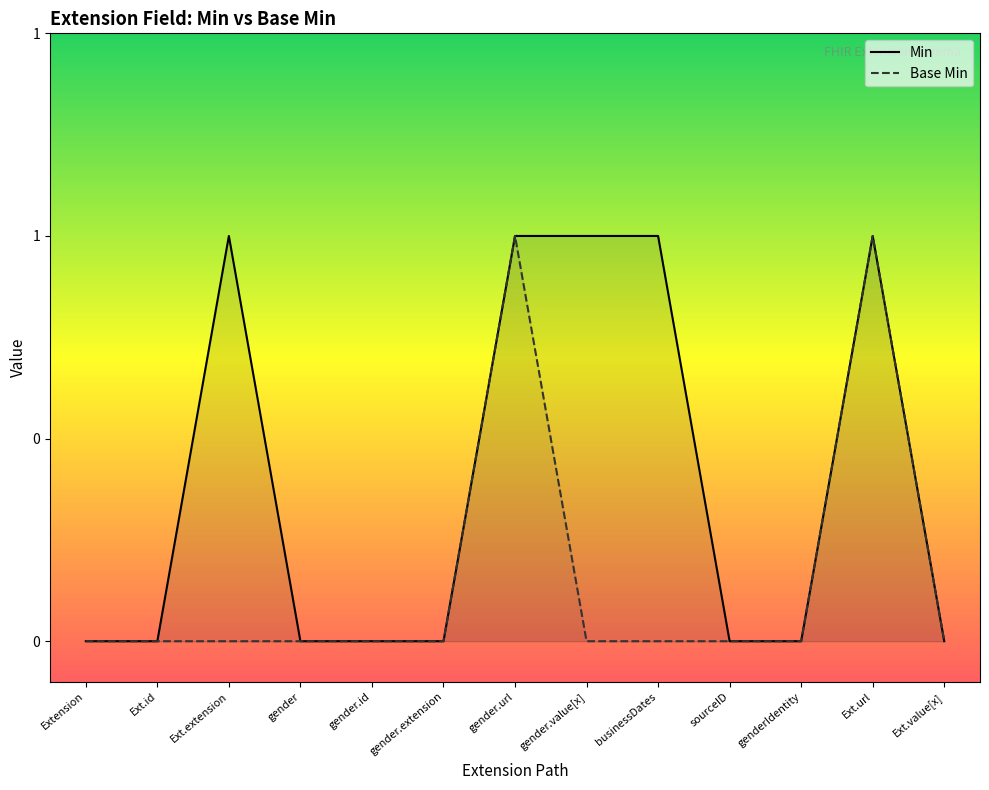

What is the sum of all Base Min values?

2